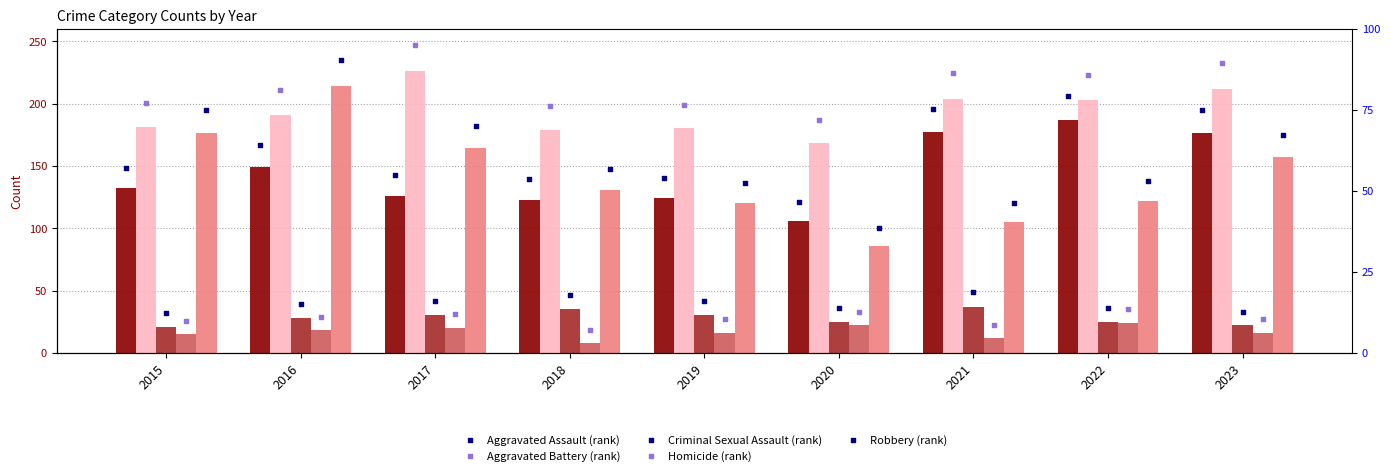

Which series has the largest Y range (max minus min)?

Robbery